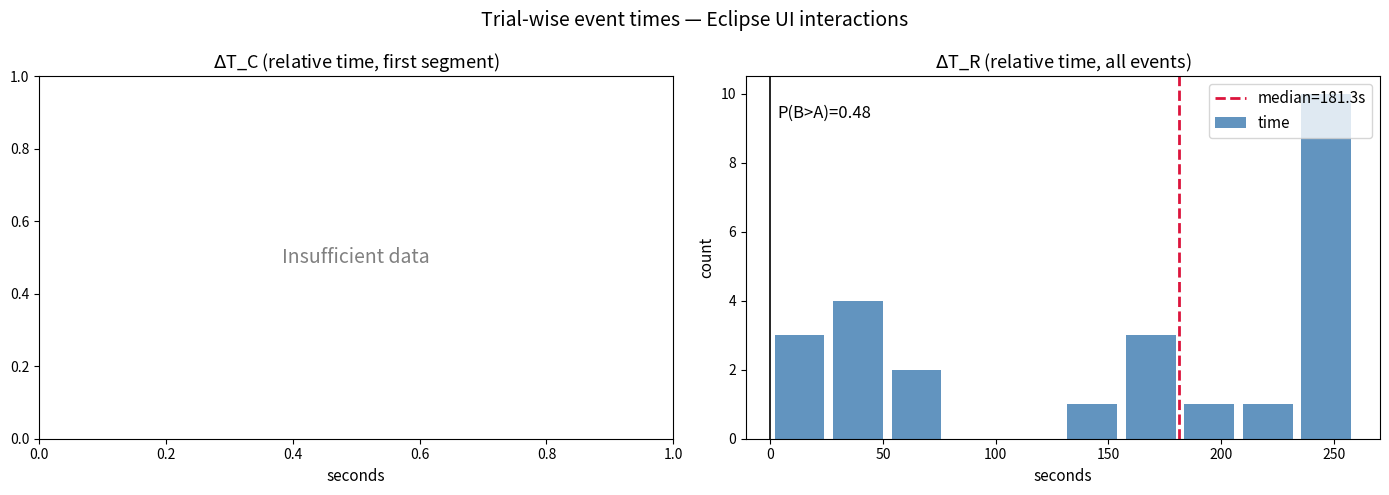

Which range on the x-axis has the tallest bar?

235 to 260